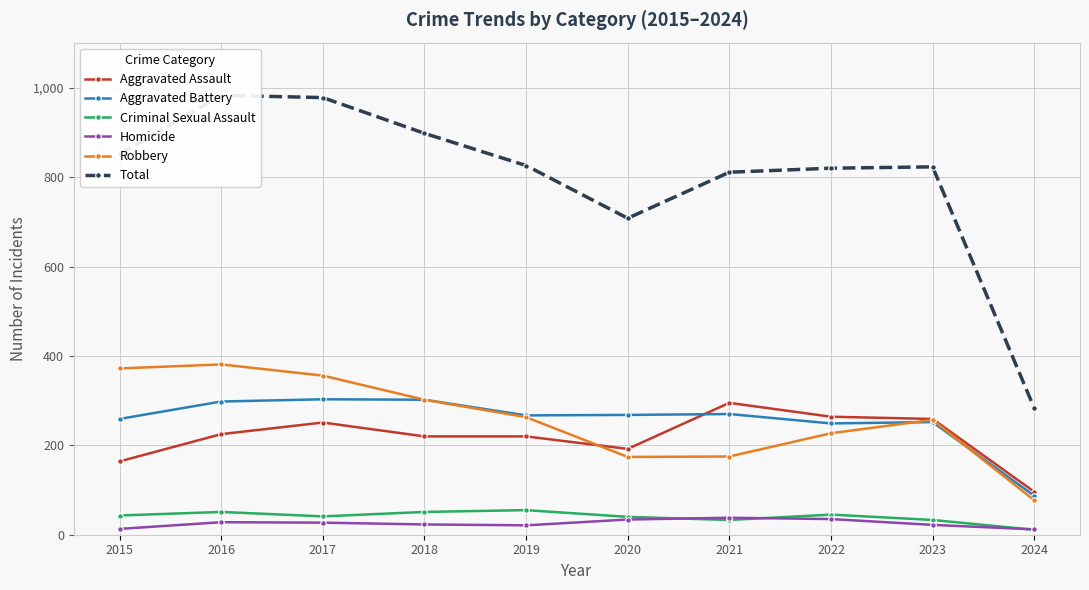

Rank the series by their maximum value, from highest to lowest.

Total, Robbery, Aggravated Battery, Aggravated Assault, Criminal Sexual Assault, Homicide